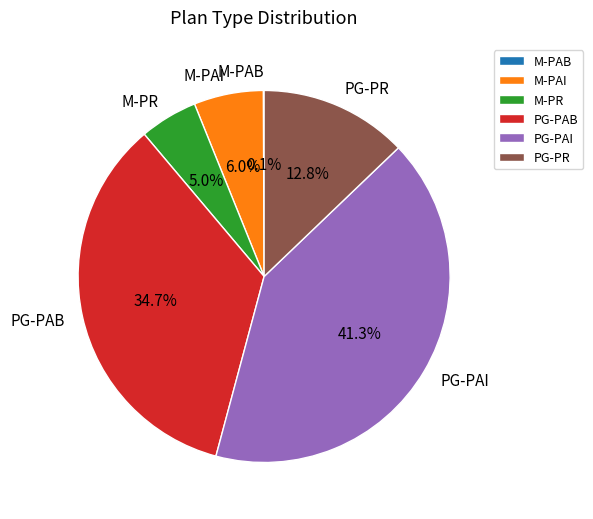

Do PG-PAI and PG-PR together represent more than half of the pie?

Yes